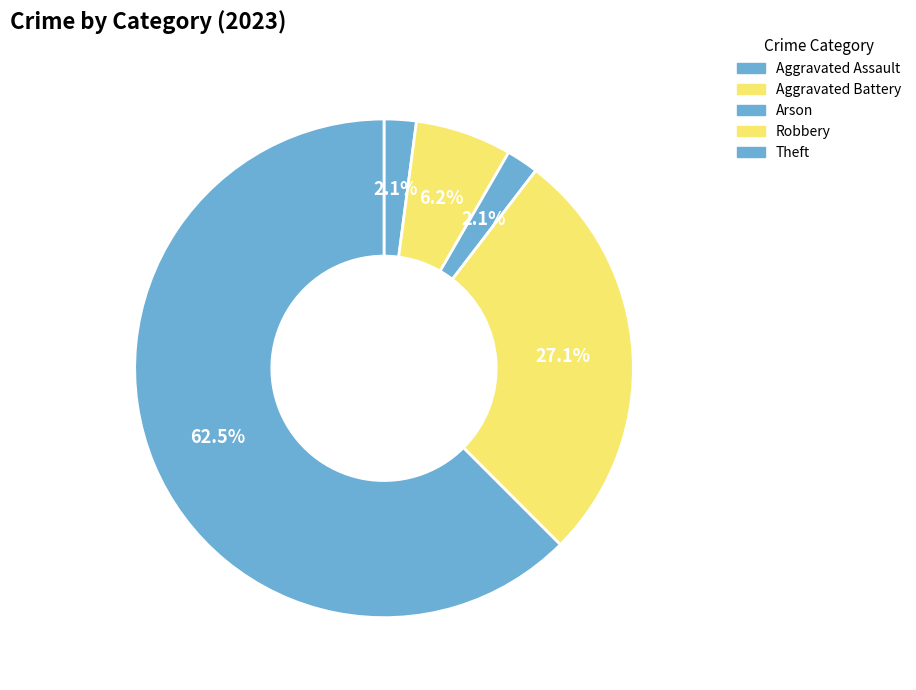

Count the number of slices in the pie.

5